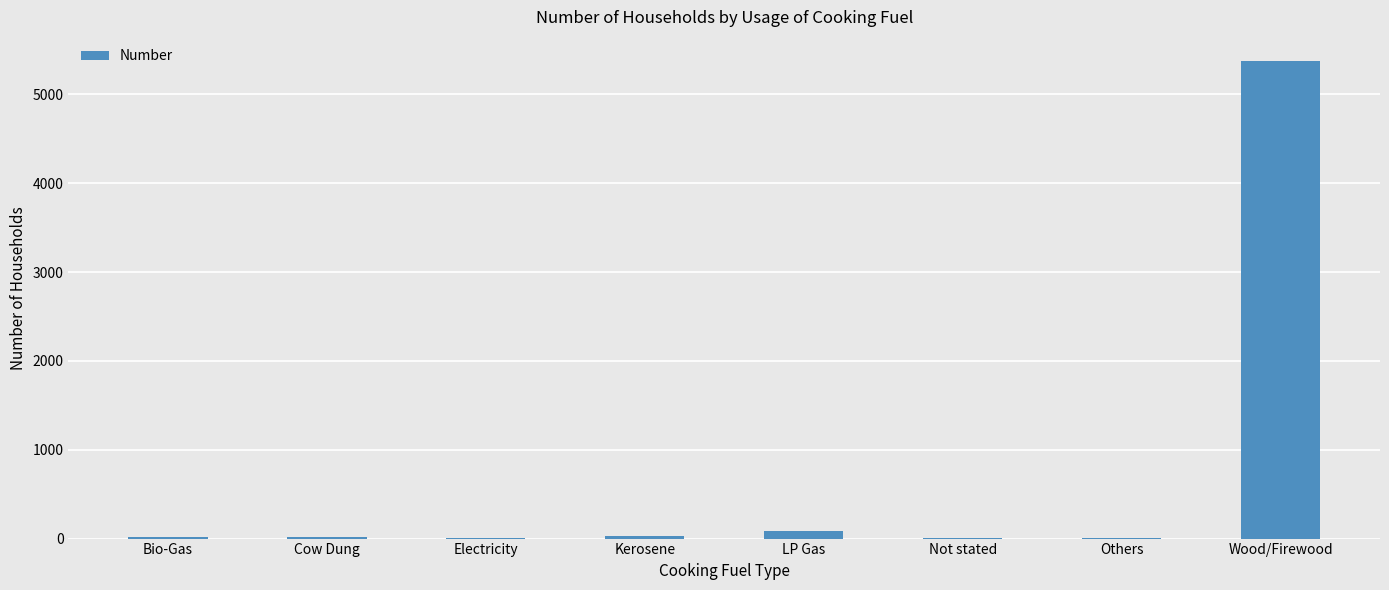

Between Wood/Firewood and Not stated, which is larger?

Wood/Firewood